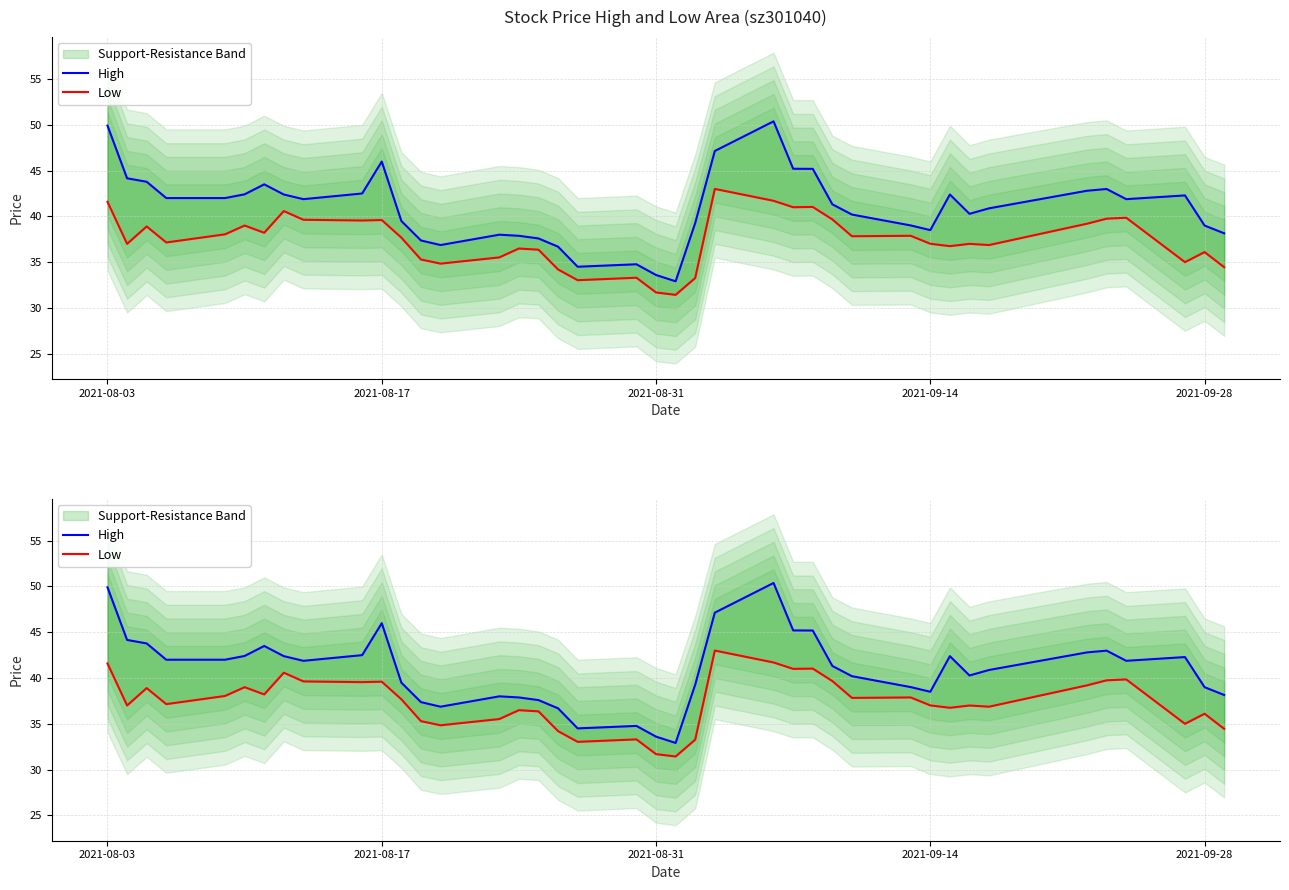

The High series shows 22.6 at 33. True or false?

False